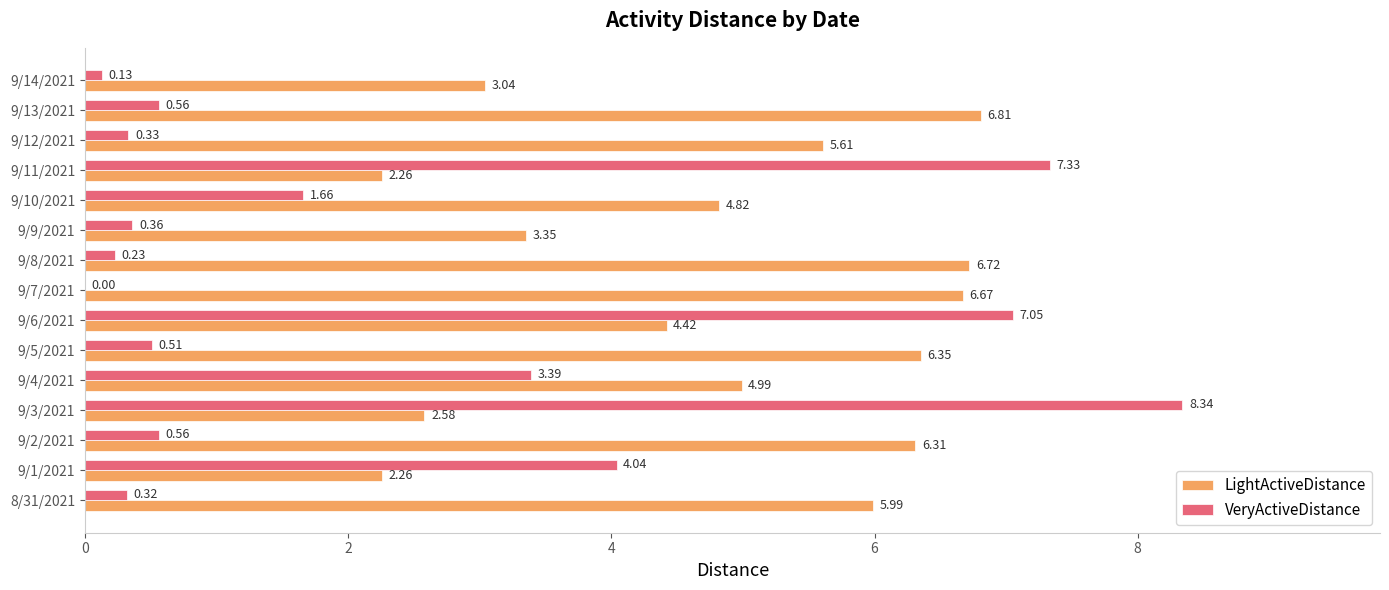

How many distinct data groups are displayed?

2